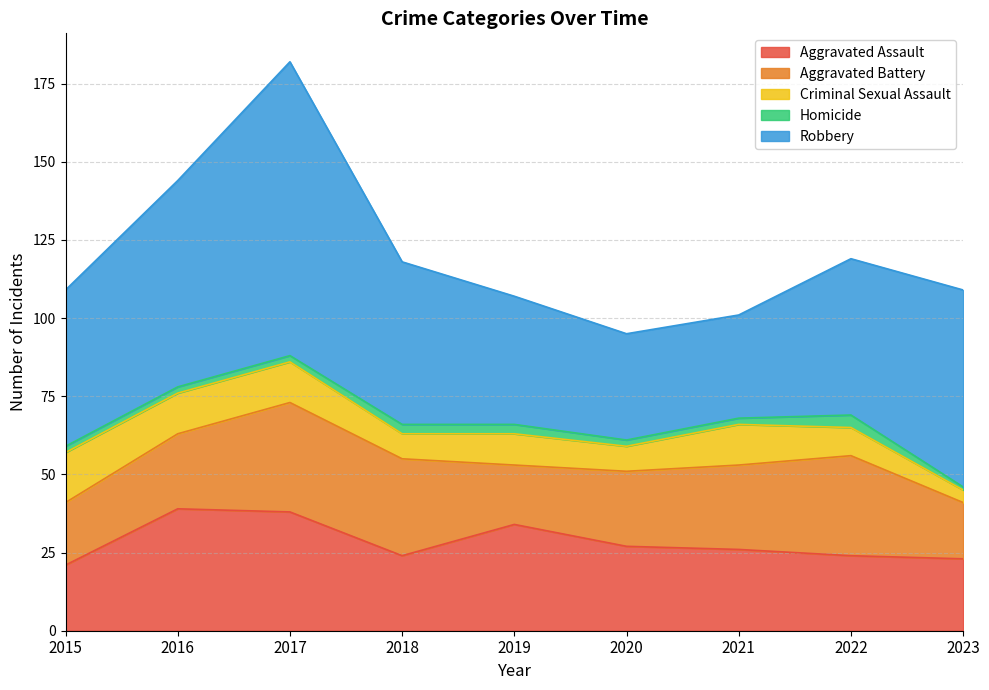

Is the value of Criminal Sexual Assault at 2021 greater than the value of Aggravated Battery at 2018?

No